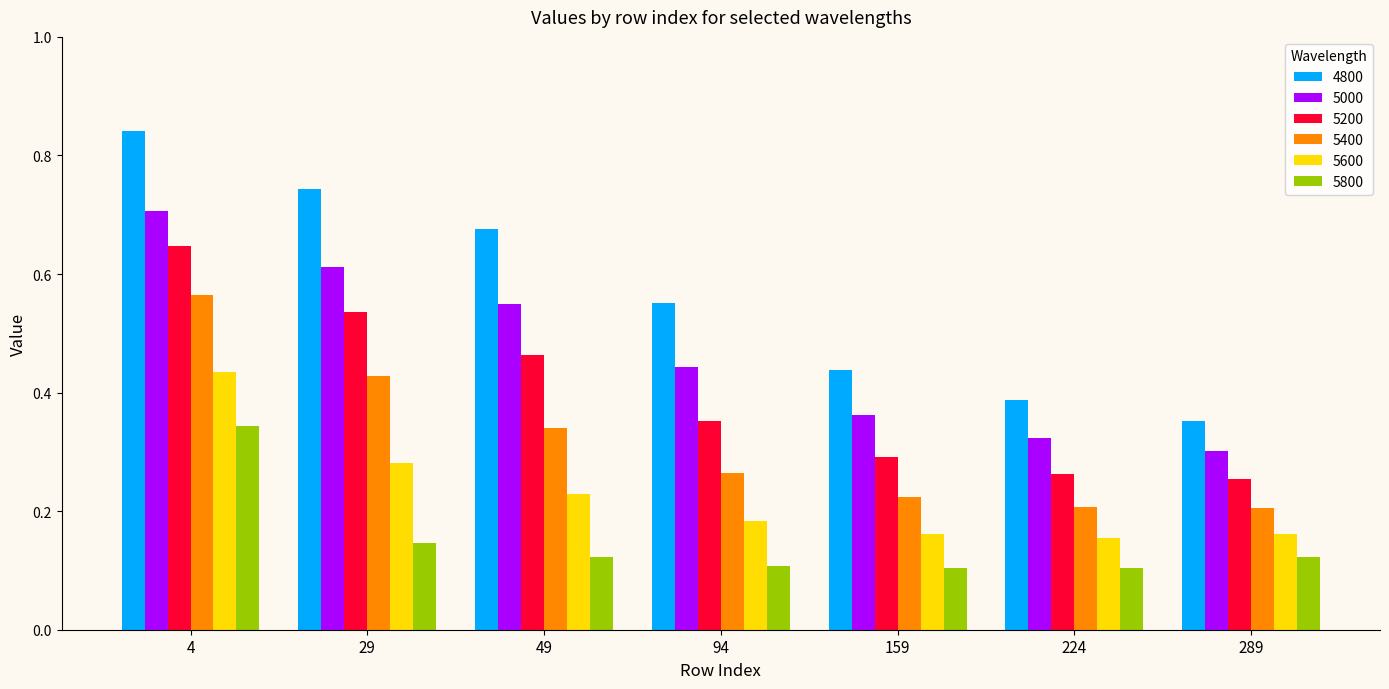

How many data points does each series have?

7